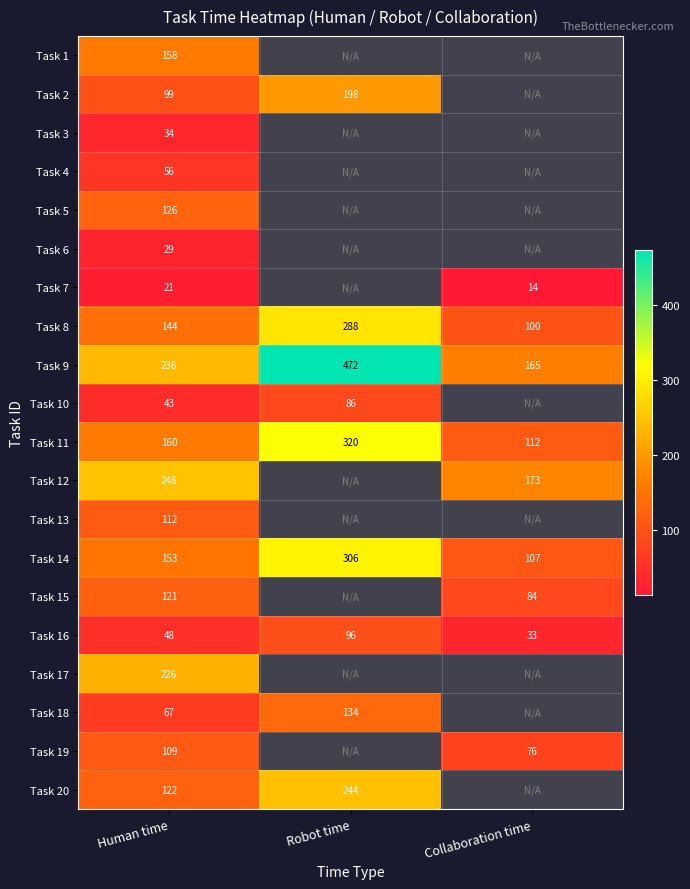

What is the greatest value displayed?

472.0